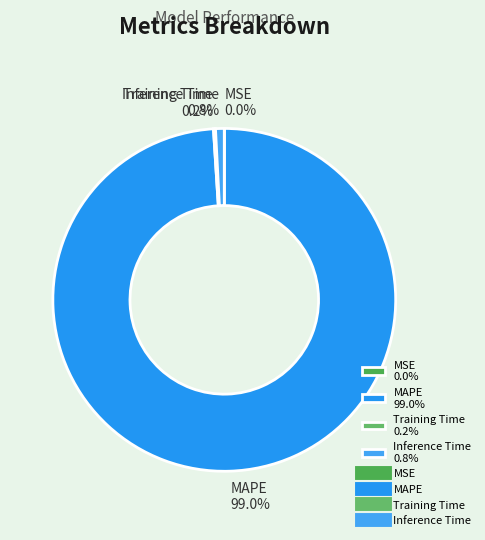

Combined, what portion of the pie is Inference Time 0.8% and MAPE 99.0%?

99.8%